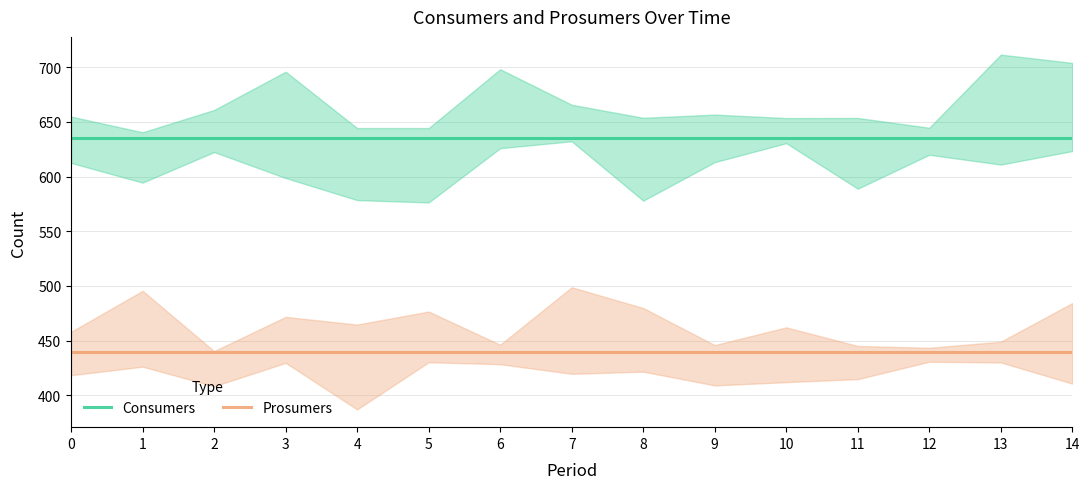

Which series has the largest range (max minus min)?

Consumers